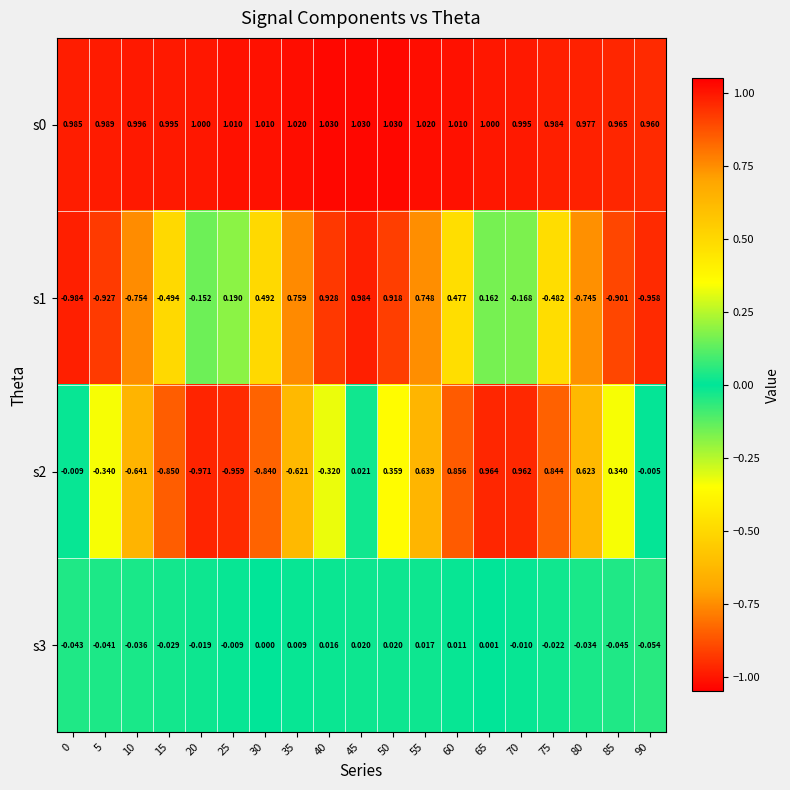

Is the value of s2 at 40 greater than the value of s0 at 70?

No